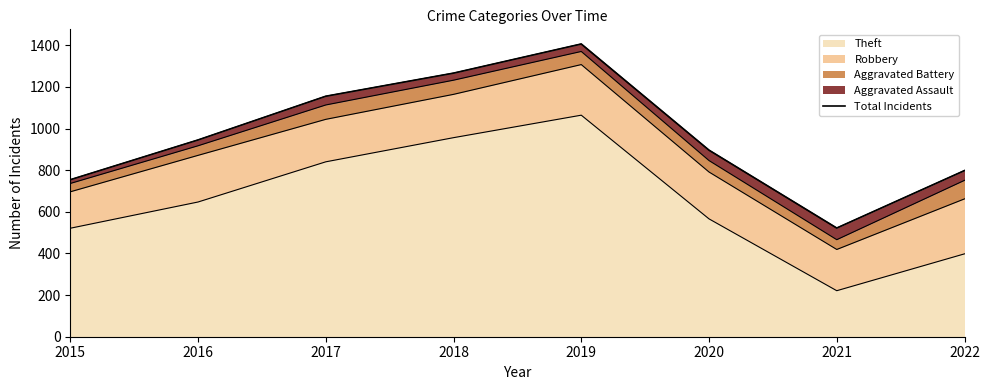

Rank the categories by value from lowest to highest.

2021, 2015, 2022, 2020, 2016, 2017, 2018, 2019